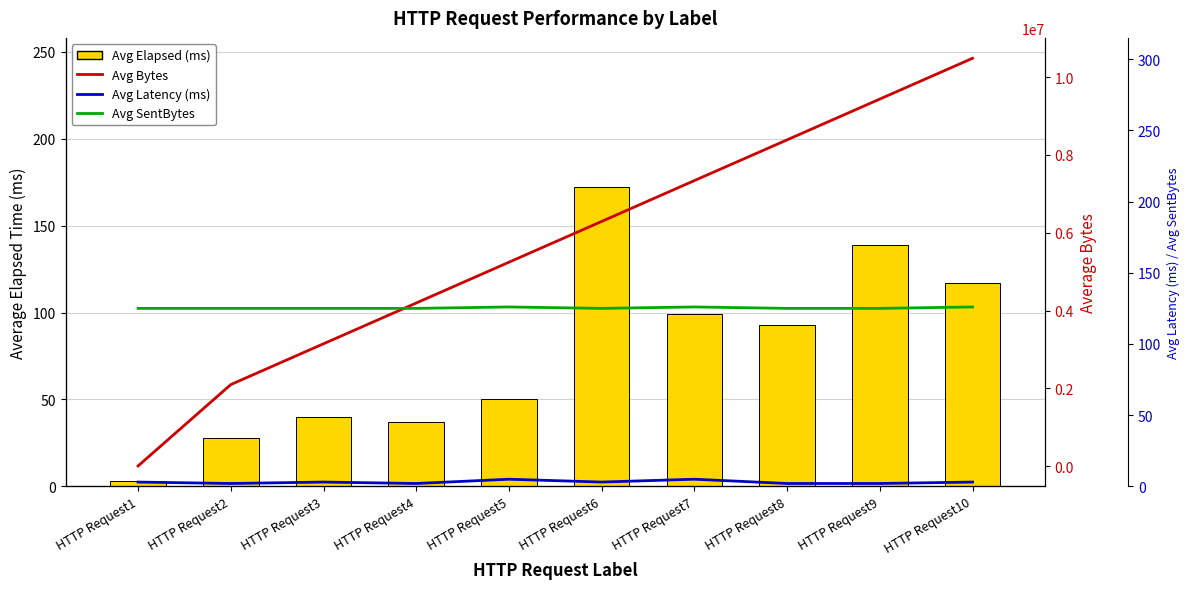

The value of Avg SentBytes at HTTP Request2 is 125. True or false?

True